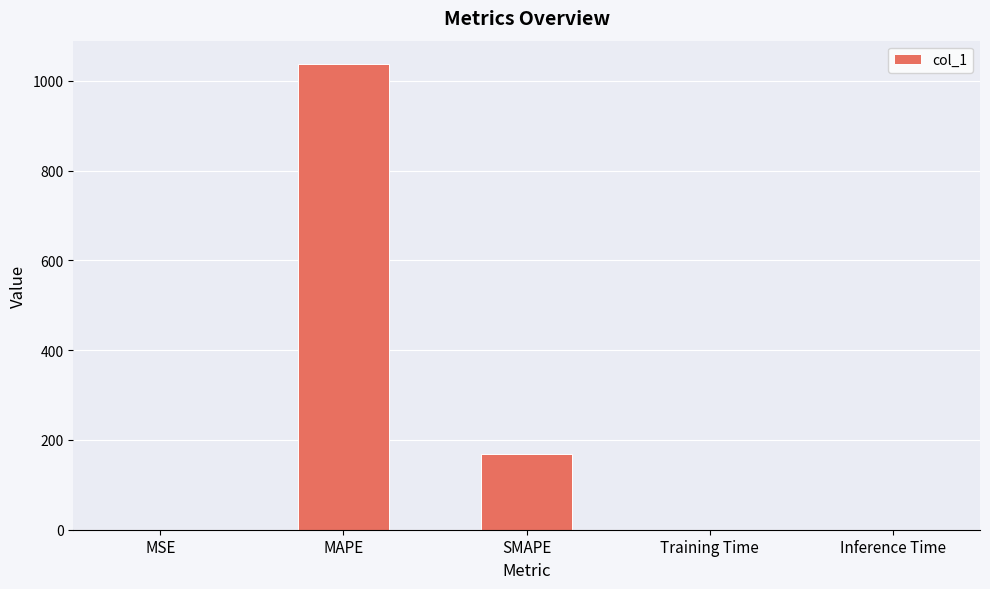

Is it true that the value at SMAPE is 167.7?

True